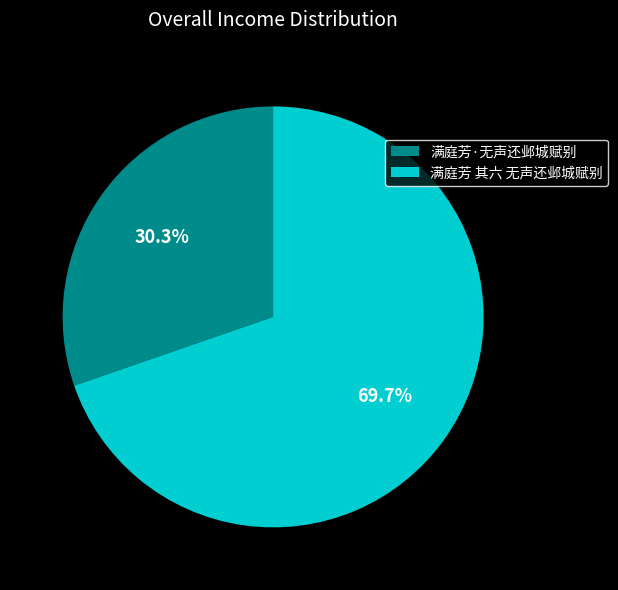

To the nearest percent, what is the difference between the 满庭芳·无声还邺城赋别 and 满庭芳 其六 无声还邺城赋别 slice percentages?

39%